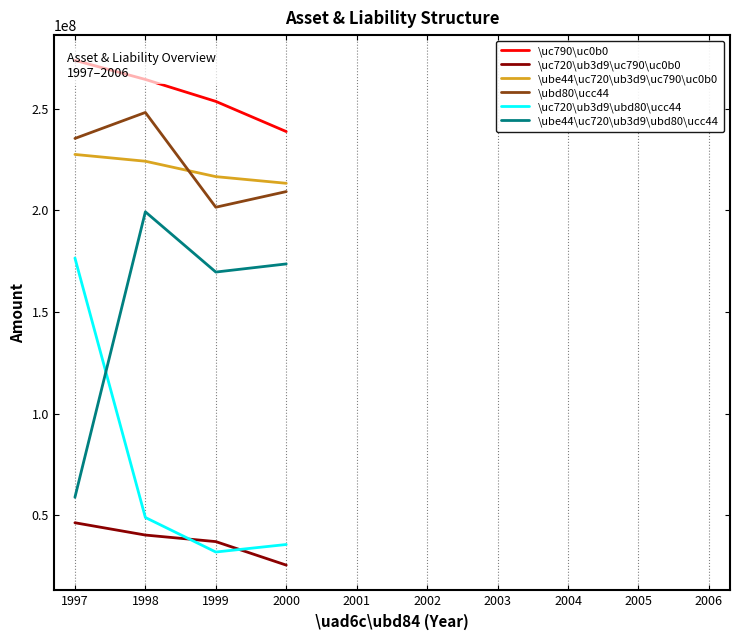

What is the total value across all series at 1997?

1018472556.0